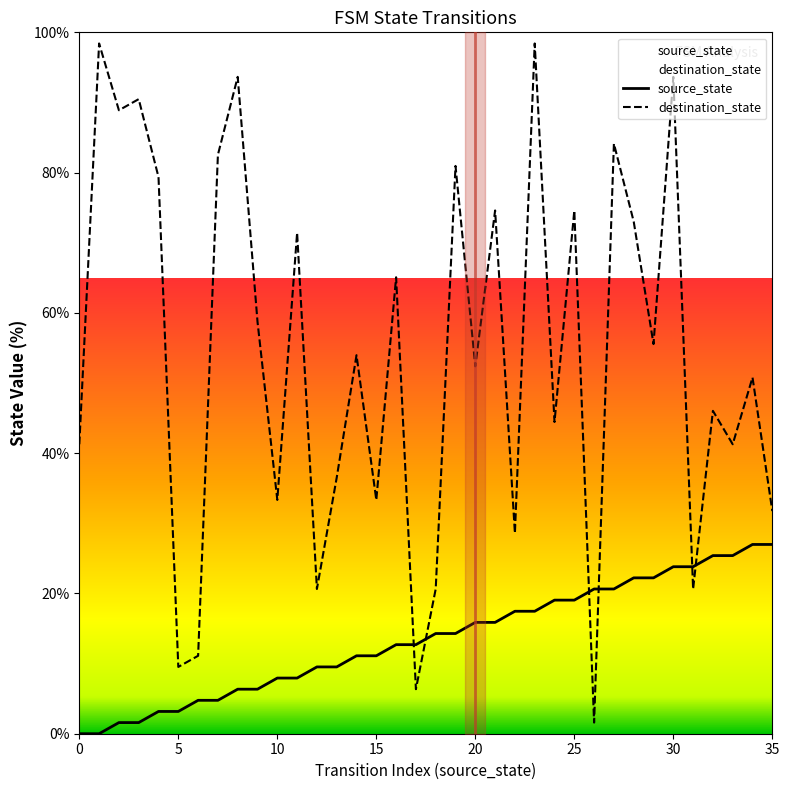

At how many categories does at least one series exceed 79?

10